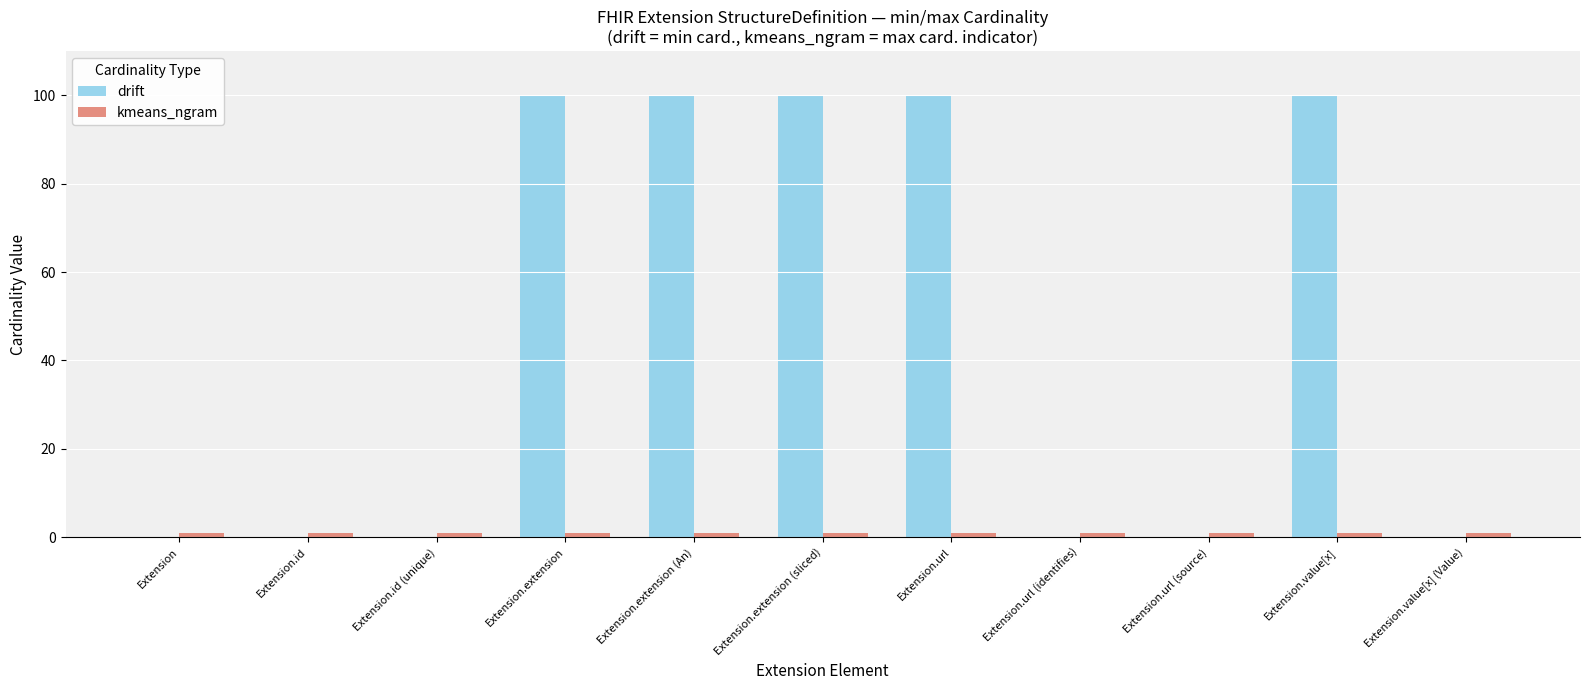

What is the maximum value shown in the chart?

100